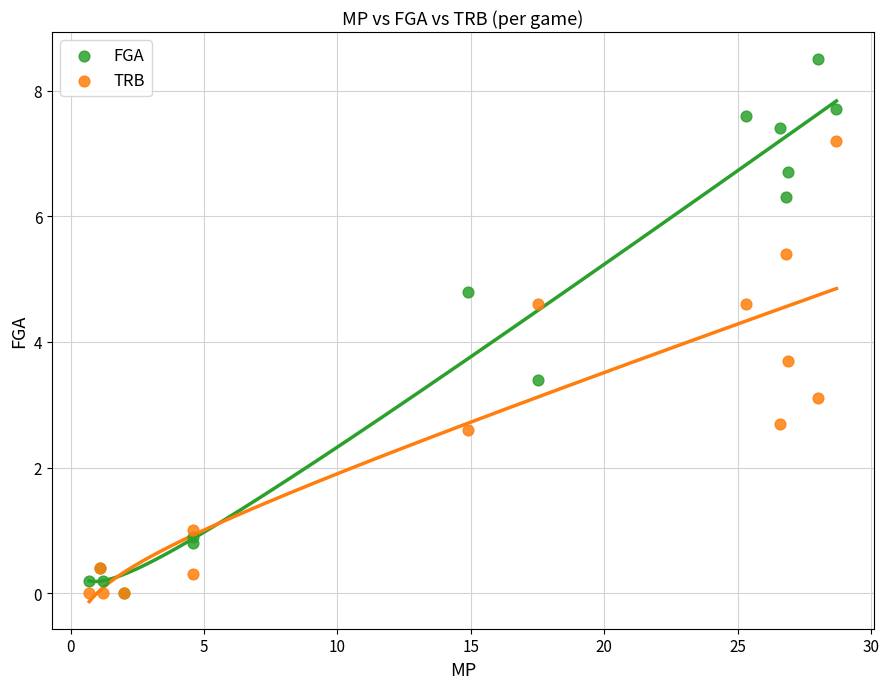

In the TRB series, what Y value is closest to 3?

3.1